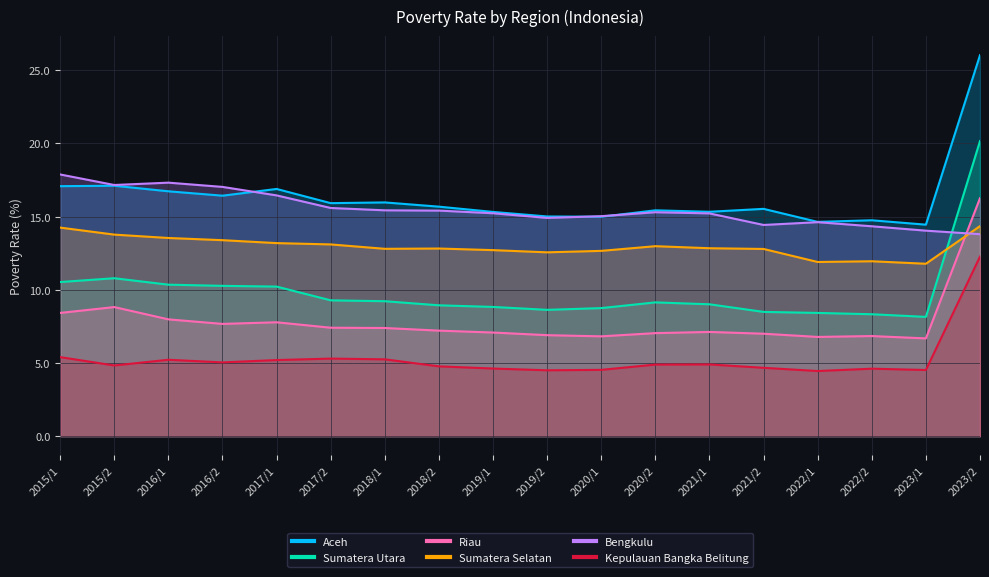

How many interior local valleys does the Sumatera Utara series have?

2